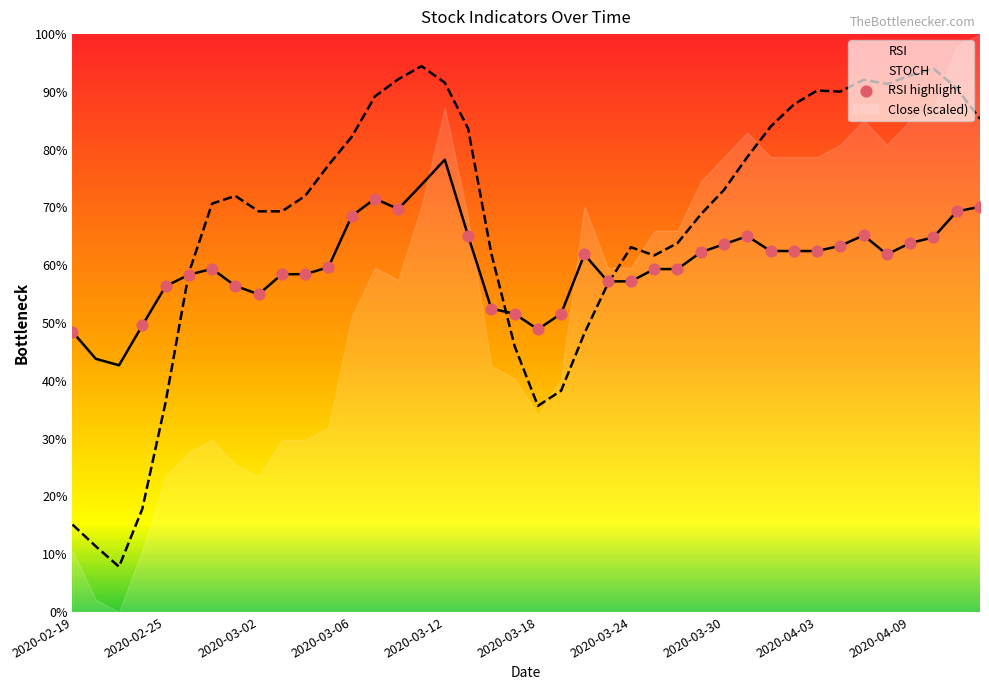

At which category is the sum across all series the highest?

2020-03-12